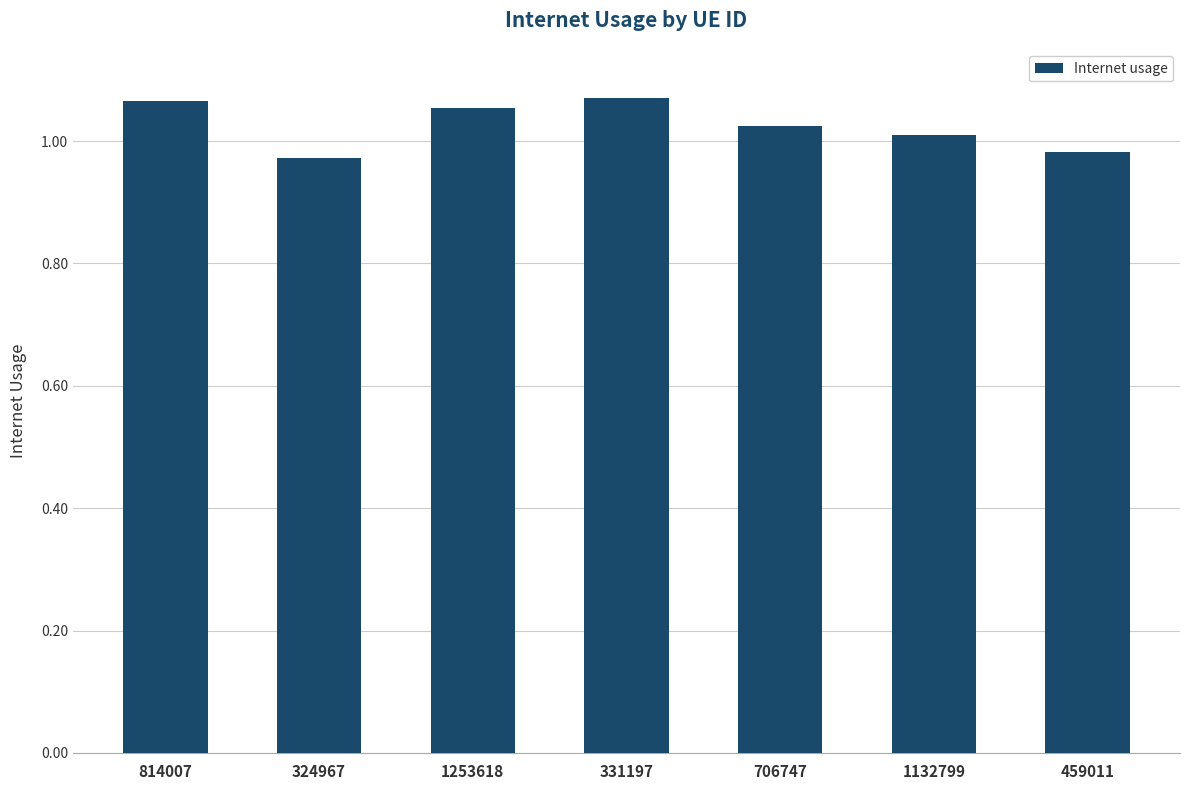

What position from the left is 1253618?

3